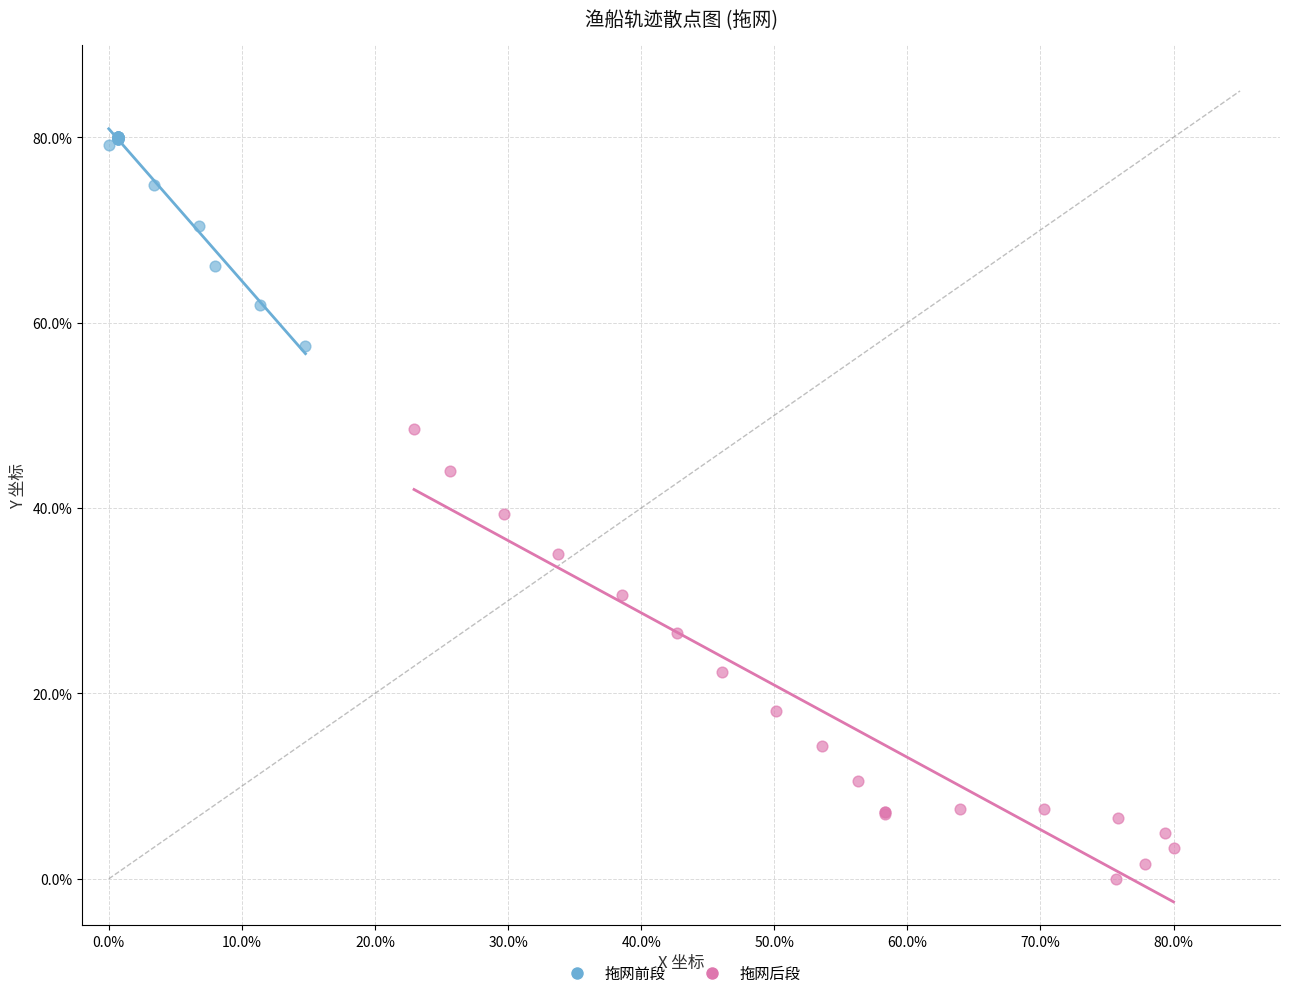

What are all the series names shown in the legend?

拖网前段, 拖网后段